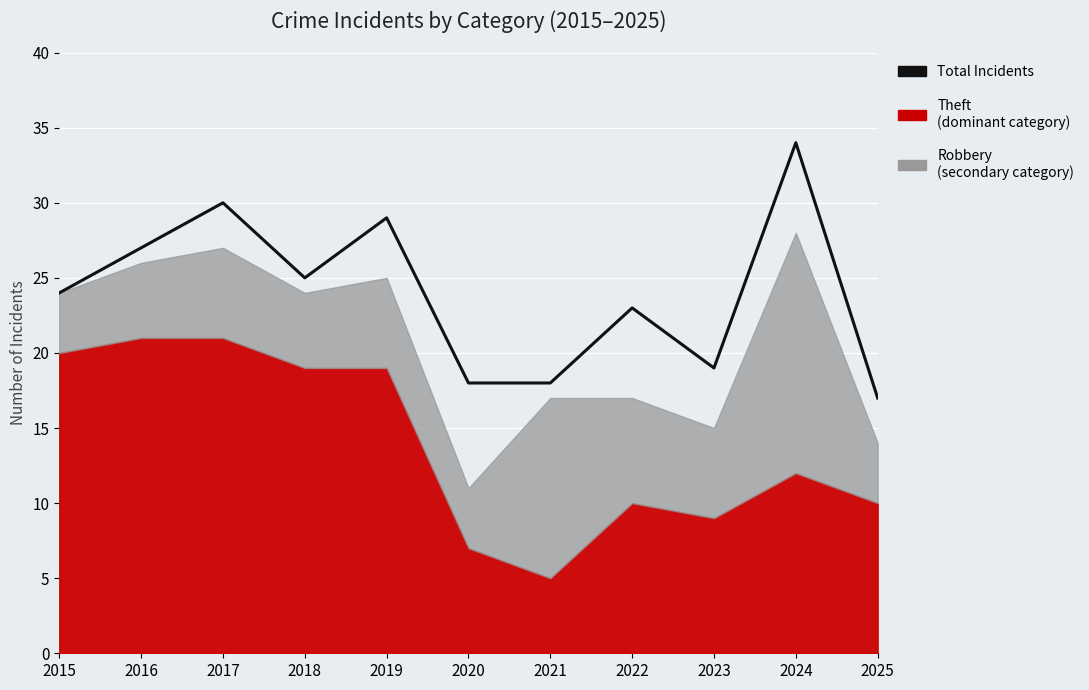

The value at 2022 is 23. True or false?

True